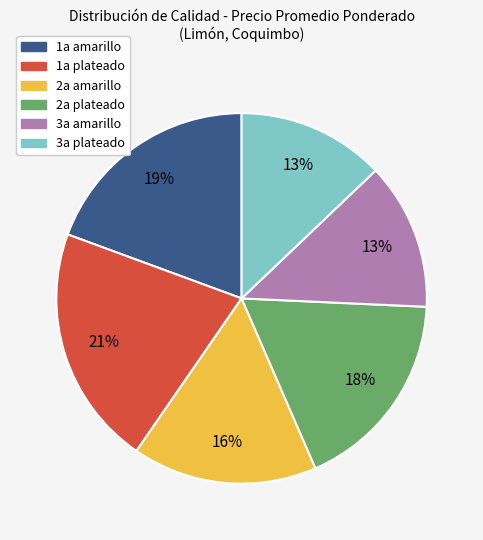

To the nearest percent, what is the difference between the largest and smallest slice percentages?

8%